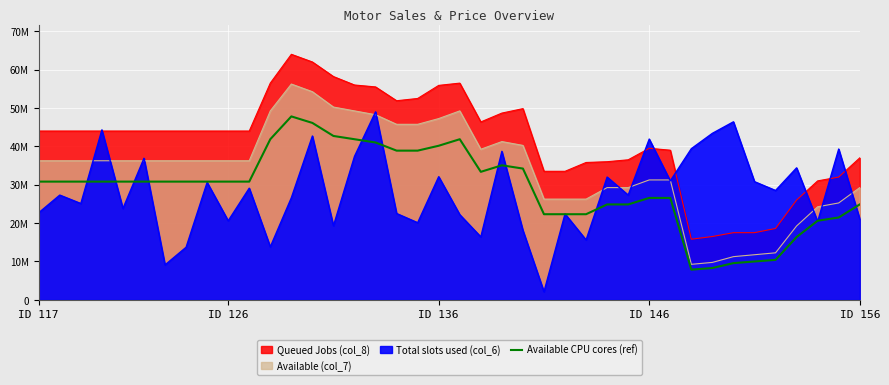

Where is the data nearest to the value 27837500?

ID 146